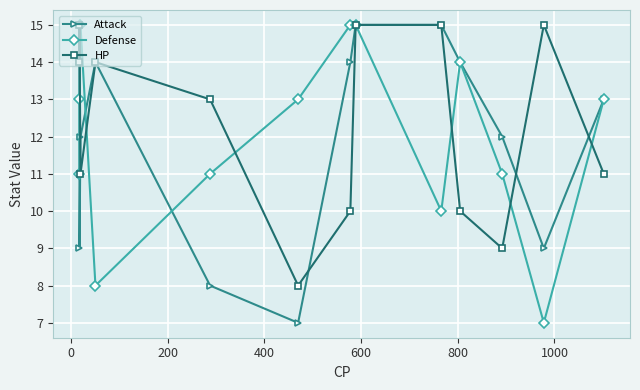

In Attack, how many points are lower than both neighbors (excluding endpoints)?

3